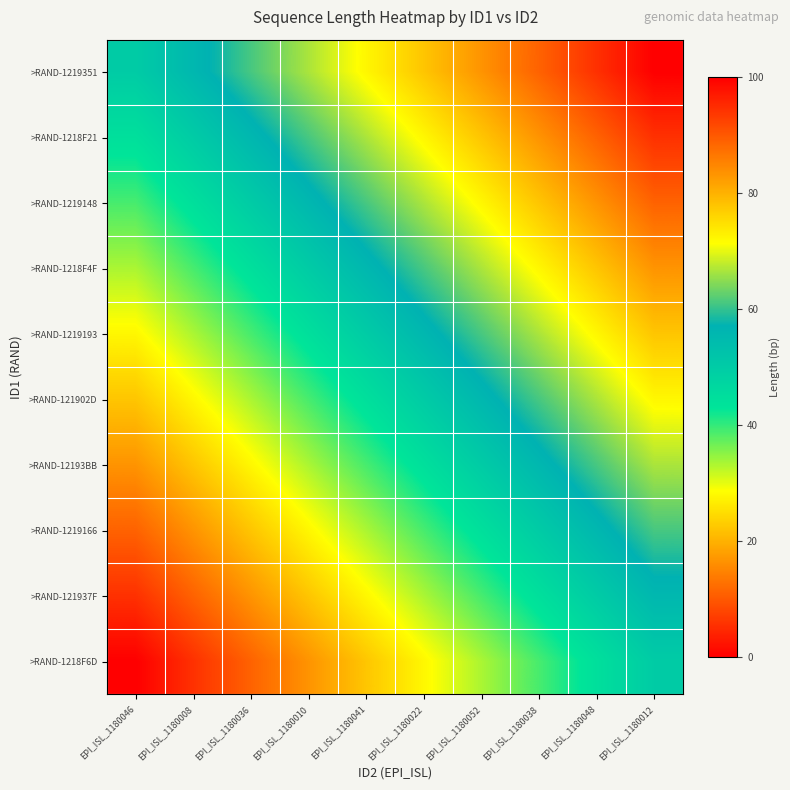

What is the spread (max minus min) of values at EPI_ISL_1180036?

50.0